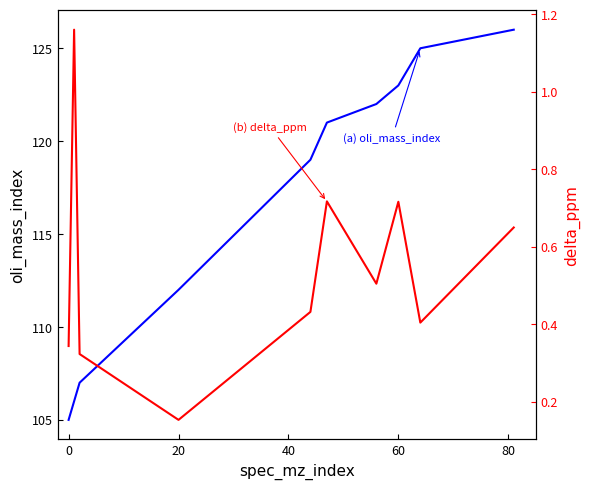

List the series in order of their peak value, lowest first.

delta_ppm, oli_mass_index